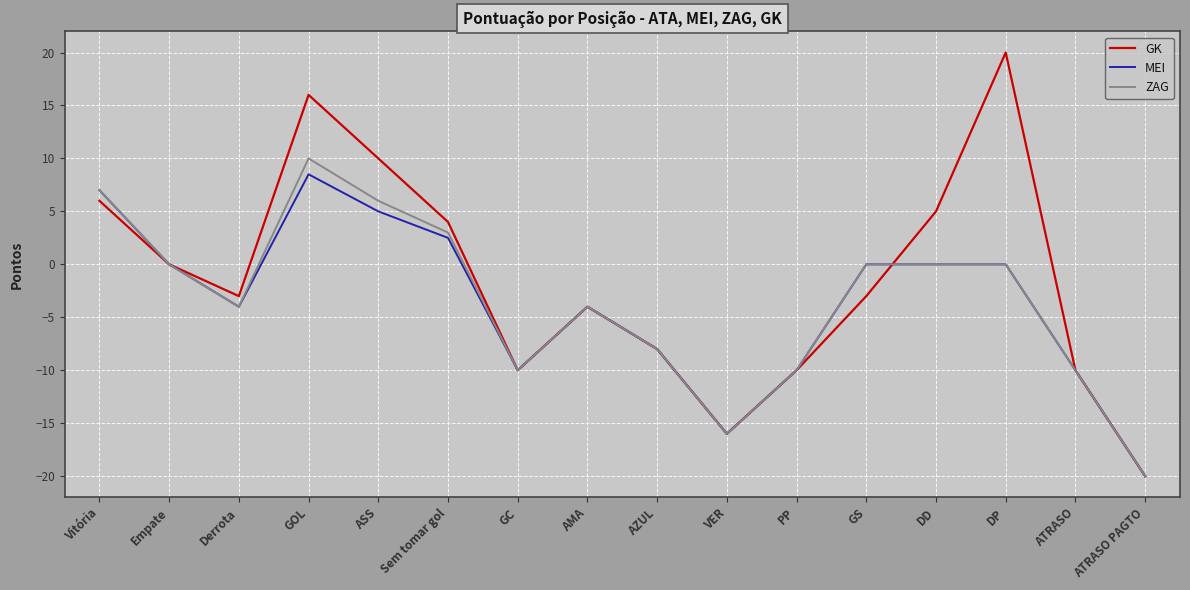

What is the difference between the highest and lowest values at GOL?

7.5